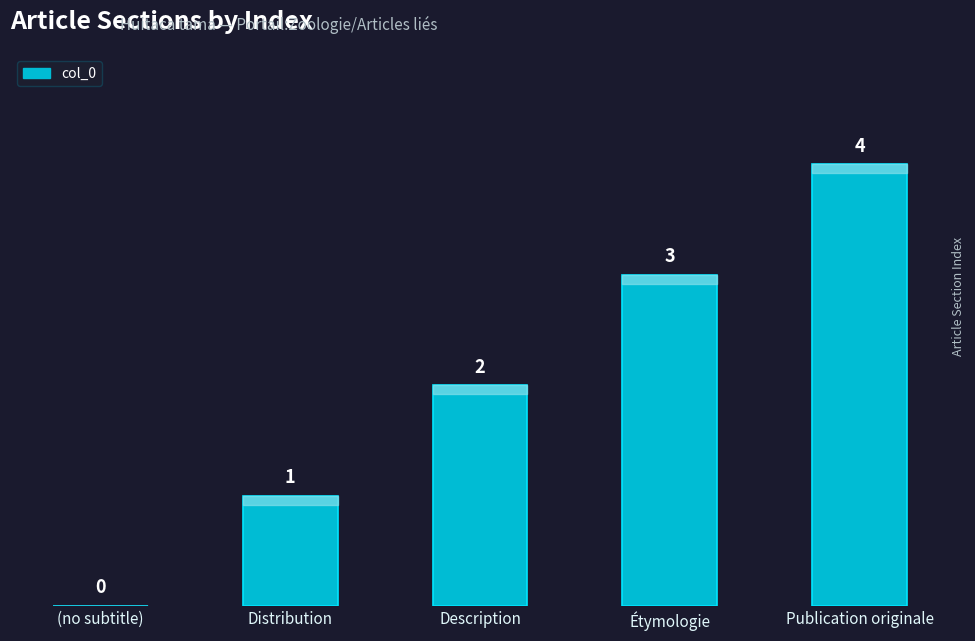

Which label corresponds to the largest value in the chart?

Publication originale